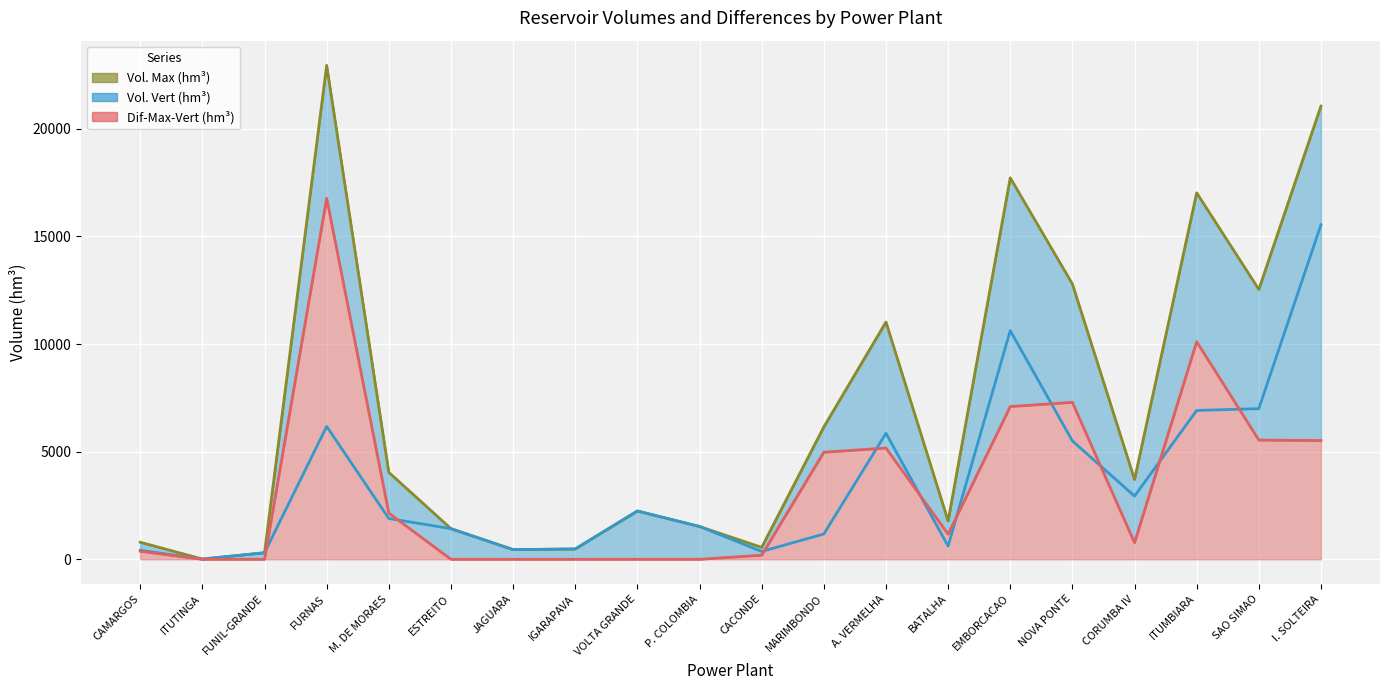

Reading left to right, what are all the values shown in this chart?

Vol. Max (hm³): 792.0	11.0	304.0	22950.0	4040.0	1423.0	450.0	480.0	2244.0	1524.0	555.0	6150.0	11025.0	1781.6	17725.0	12792.0	3708.0	17027.0	12540.0	21060.0
Vol. Vert (hm³): 419.0	11.0	304.0	6173.8	1895.0	1423.0	450.0	480.0	2244.0	1524.0	364.0	1175.1	5856.0	613.9	10626.5	5500.0	2936.6	6915.6	7000.0	15542.7
Dif-Max-Vert (hm³): 373.0	0.0	0.0	16776.2	2145.0	0.0	0.0	0.0	0.0	0.0	191.0	4974.9	5169.0	1167.7	7098.5	7292.0	771.4	10111.4	5540.0	5517.3